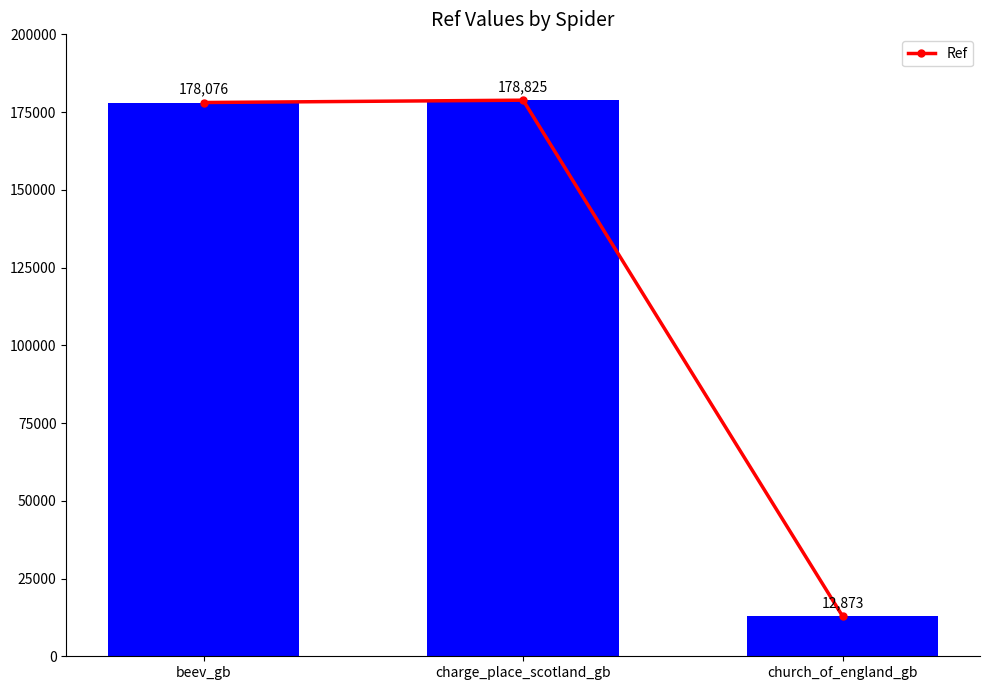

What is the label of the 1st bar from the right?

church_of_england_gb